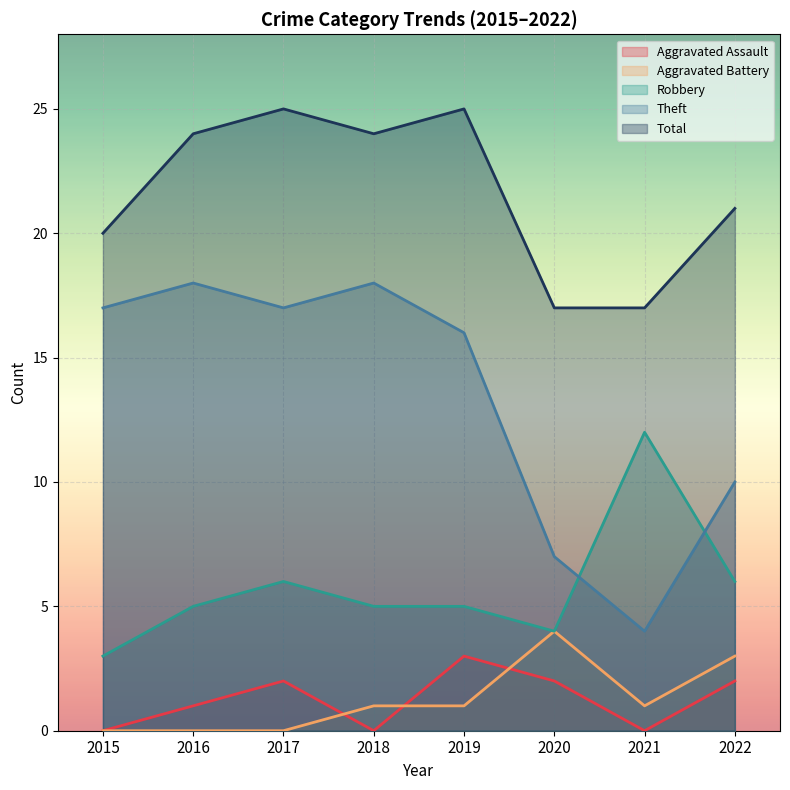

How many intersections are there between Theft and Robbery?

2